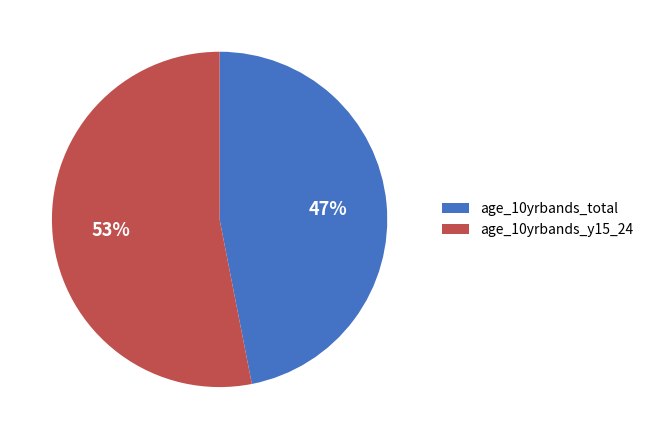

Is the sum of age_10yrbands_total and age_10yrbands_y15_24 greater than half?

Yes